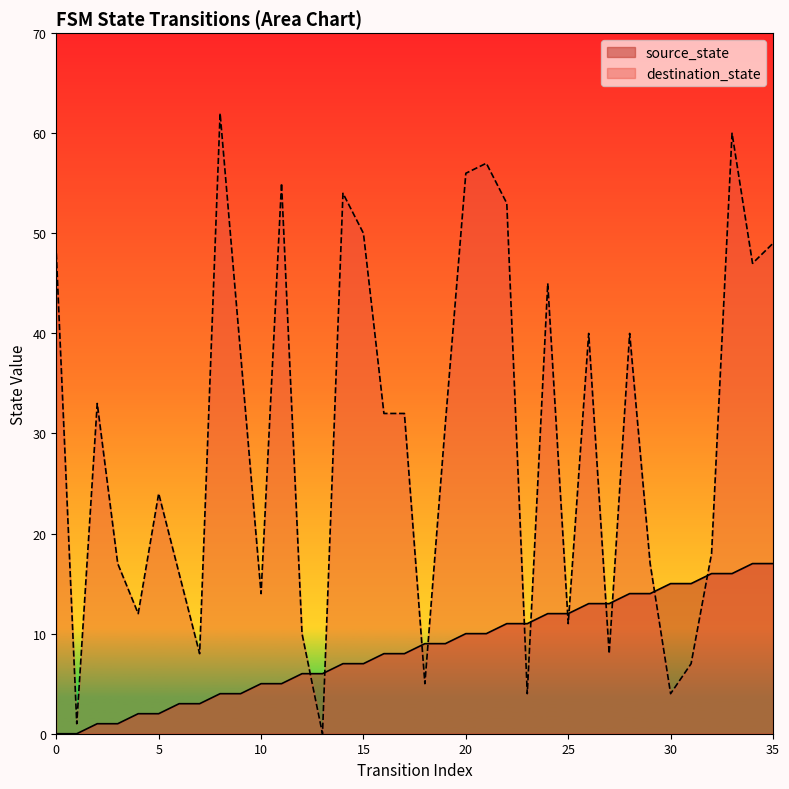

How many categories are shown in the chart?

36